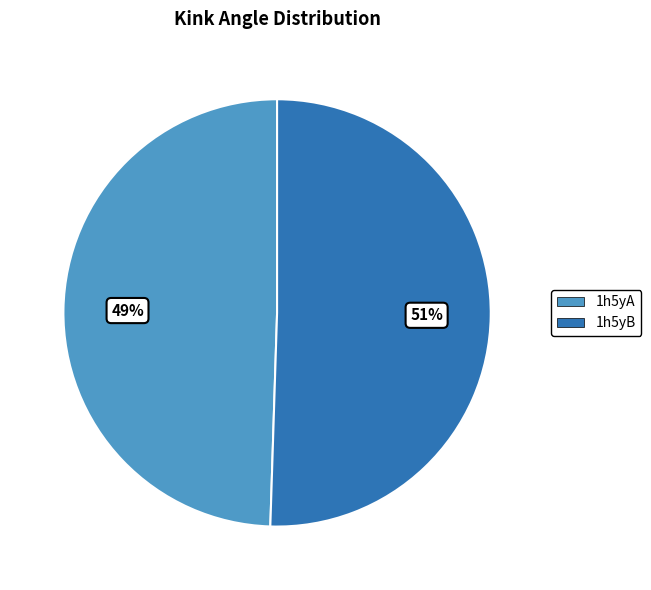

Rank the categories by value from highest to lowest.

1h5yB, 1h5yA